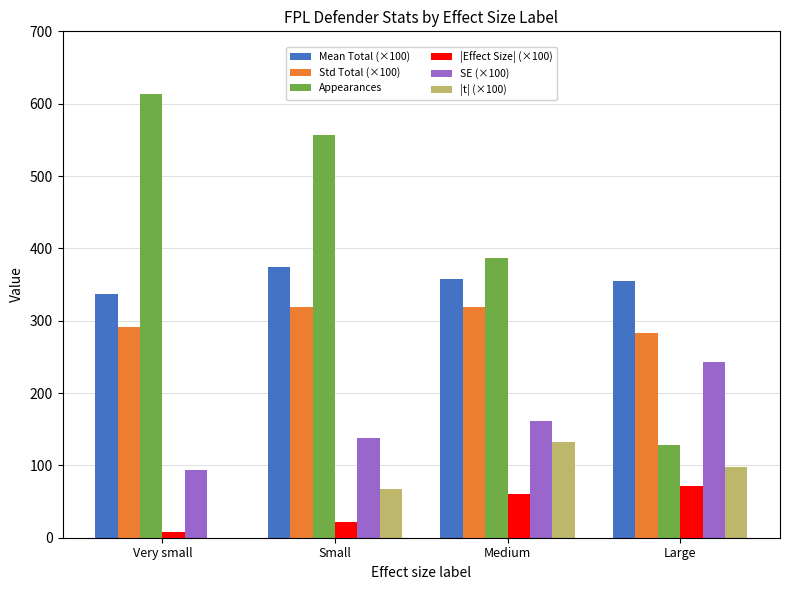

What is the greatest value displayed?

614.0